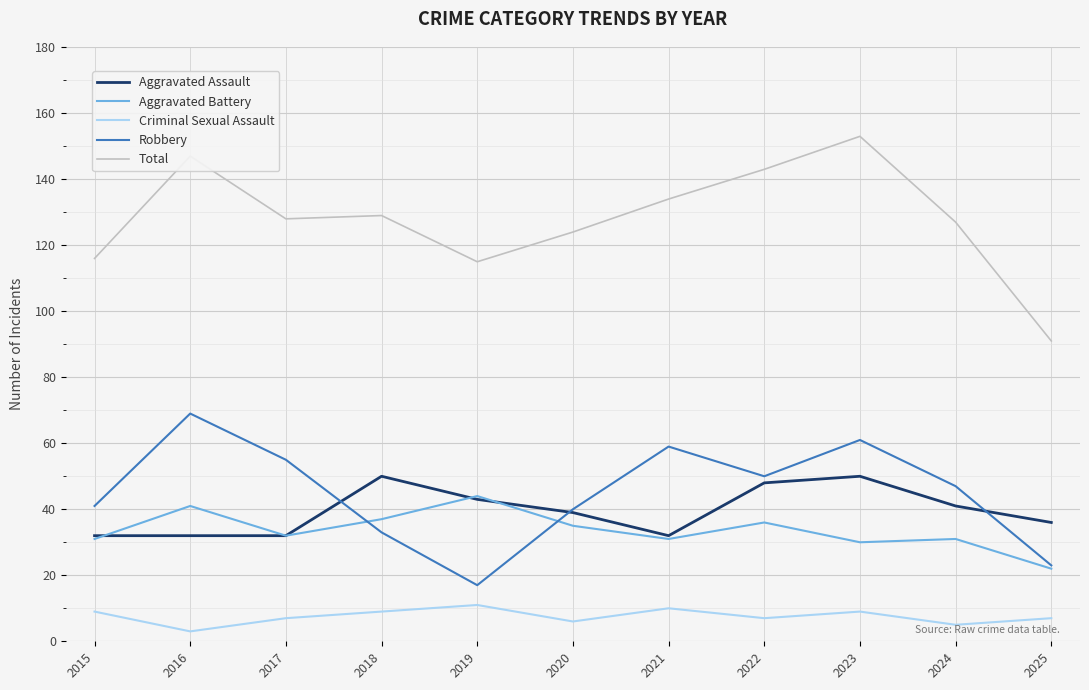

In Criminal Sexual Assault, how many points are higher than both neighbors (excluding endpoints)?

3